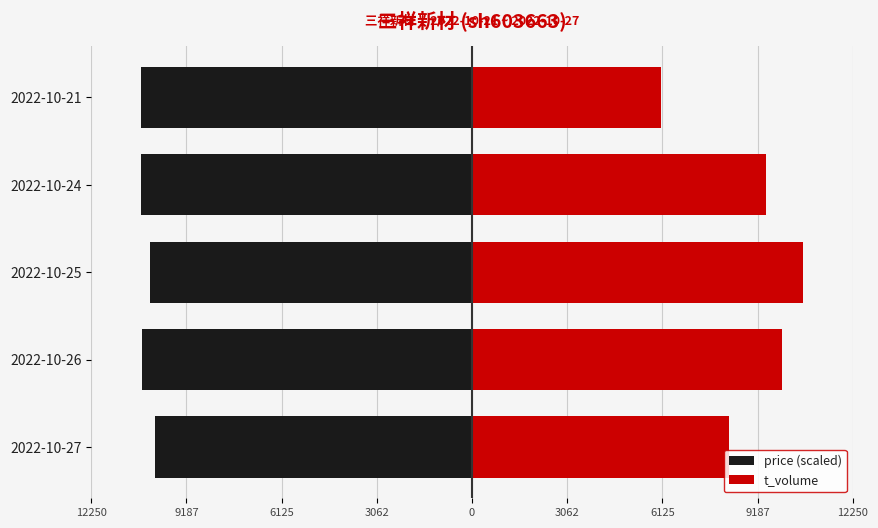

What is the maximum value for price (scaled)?

-10204.1